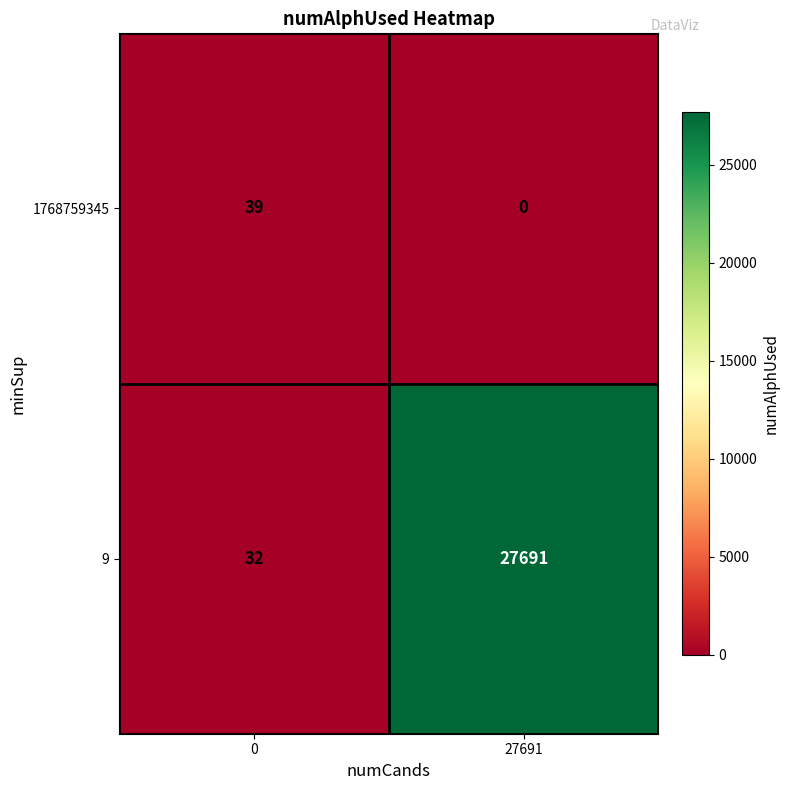

What is the maximum value shown in the chart?

27691